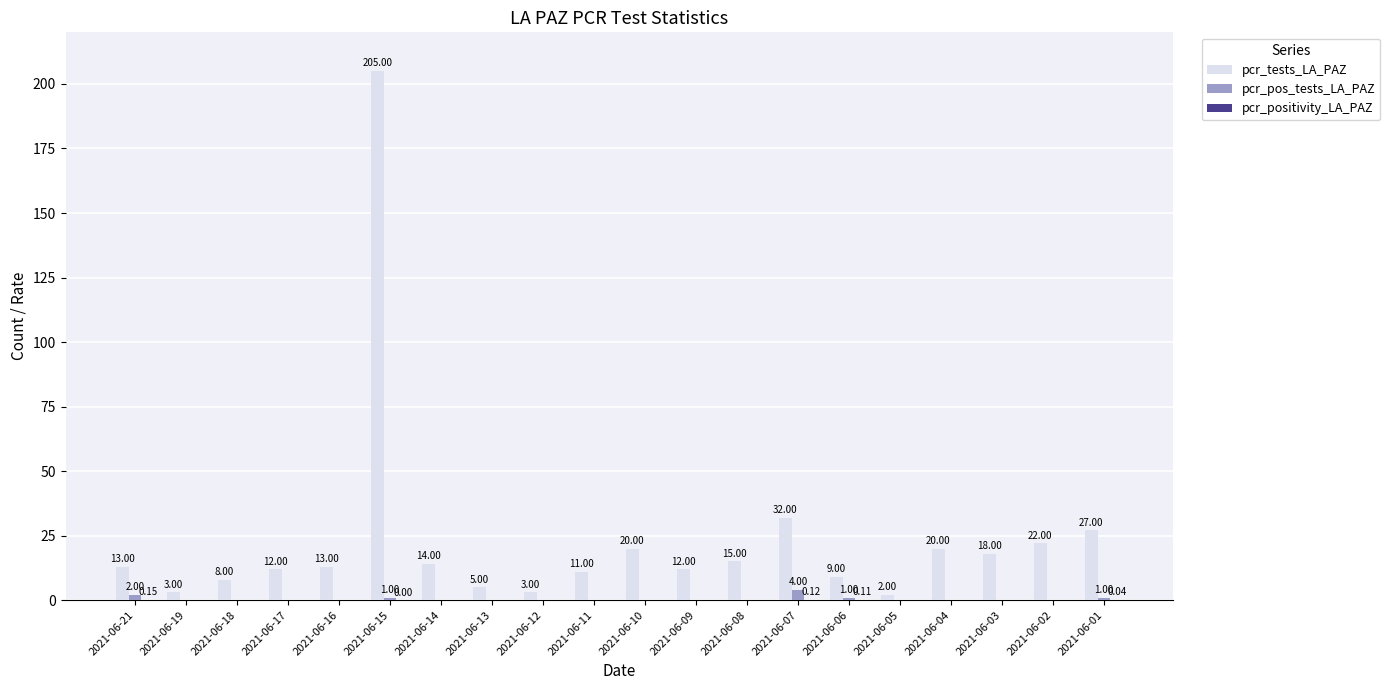

What is the sum of the pcr_tests_LA_PAZ values at 2021-06-04 and 2021-06-02?

42.0